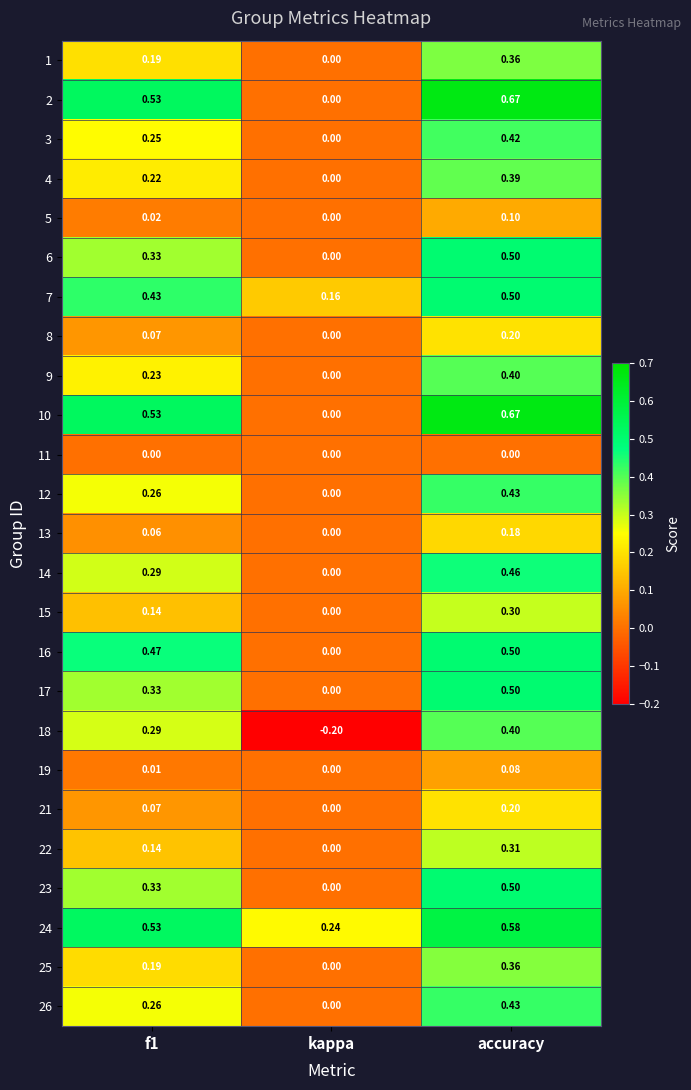

Is the value of 5 at kappa greater than the value of 23 at accuracy?

No